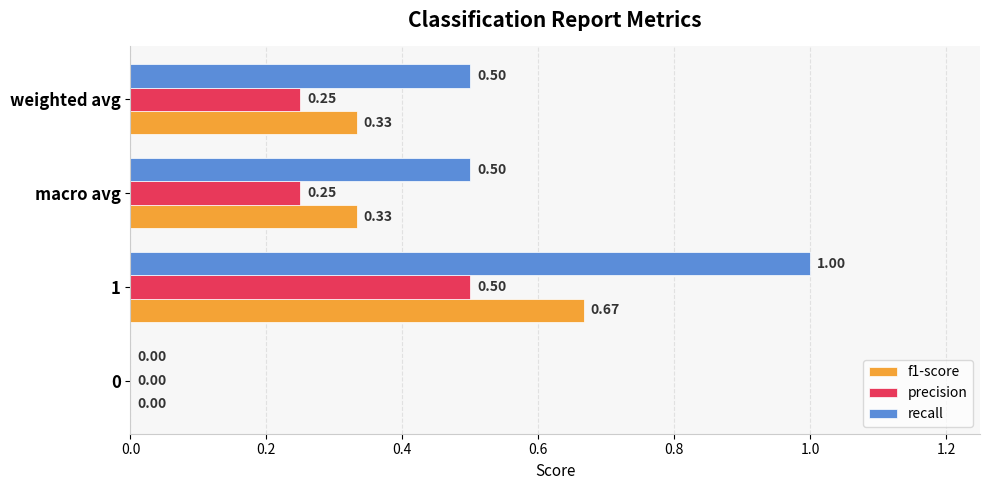

Between 0 and weighted avg, which series saw the biggest shift?

recall